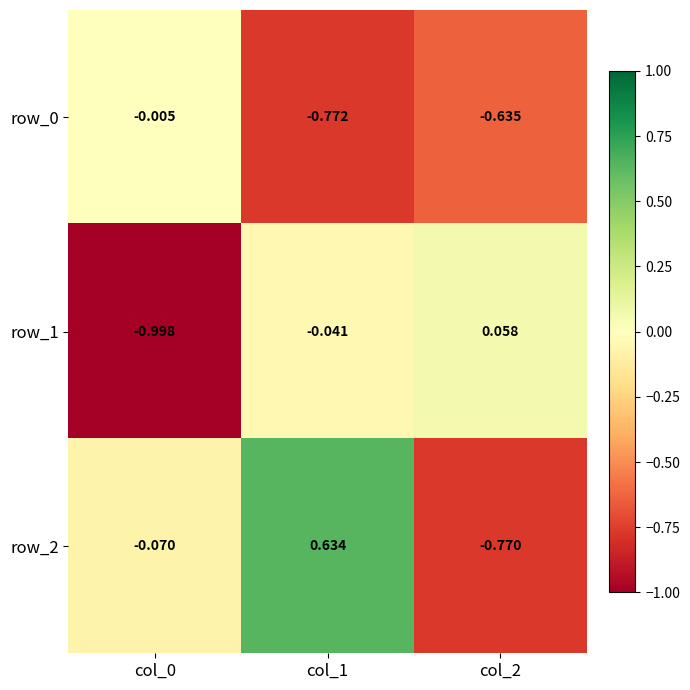

Is the value of row_2 at col_2 greater than the value of row_0 at col_0?

No